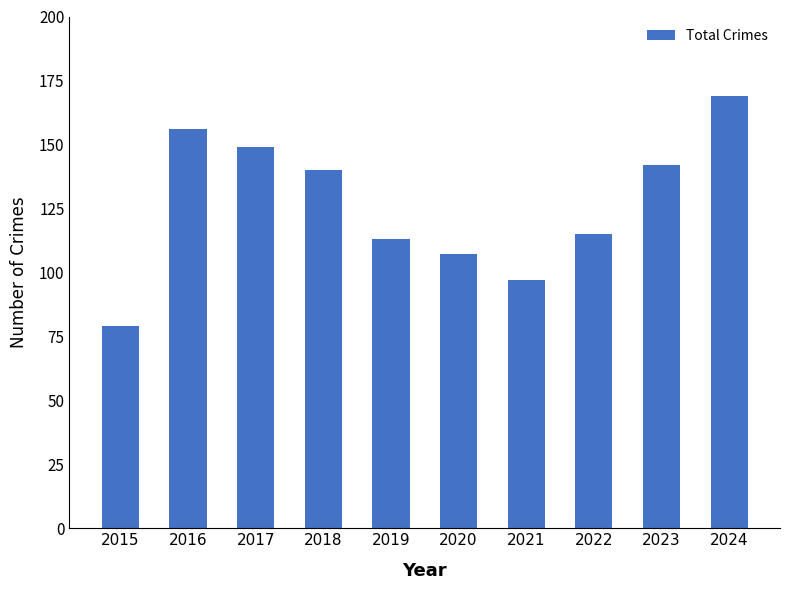

How many data points are less than 140?

5